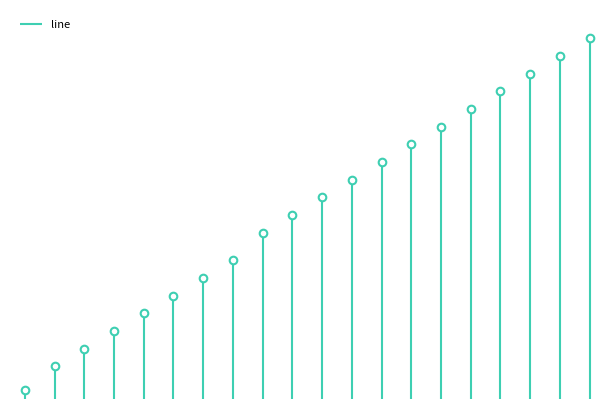

What is the change in value from 3 to 8?

+175